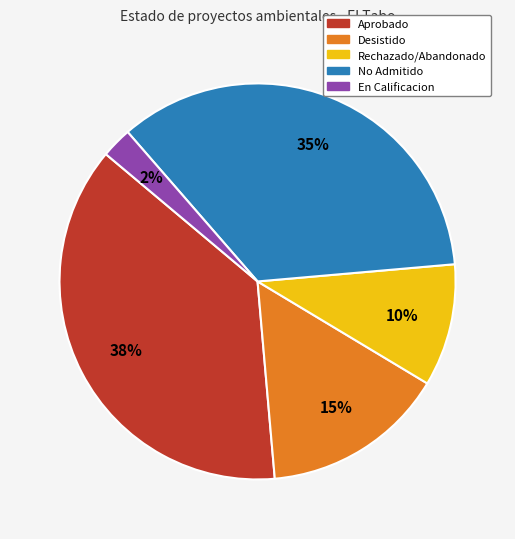

What is the largest slice in the pie chart?

Aprobado